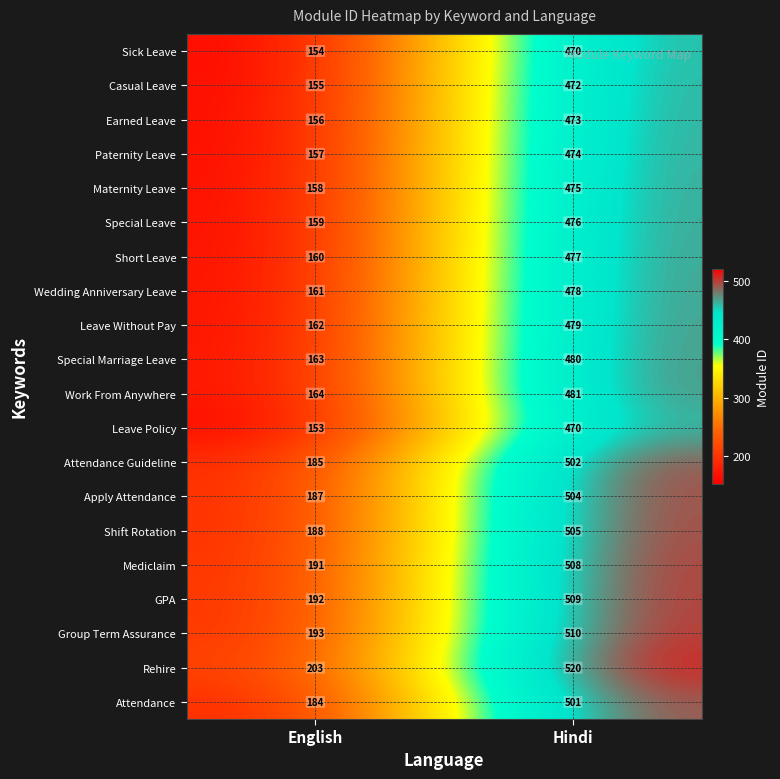

The value of Leave Without Pay at Hindi is 281. True or false?

False